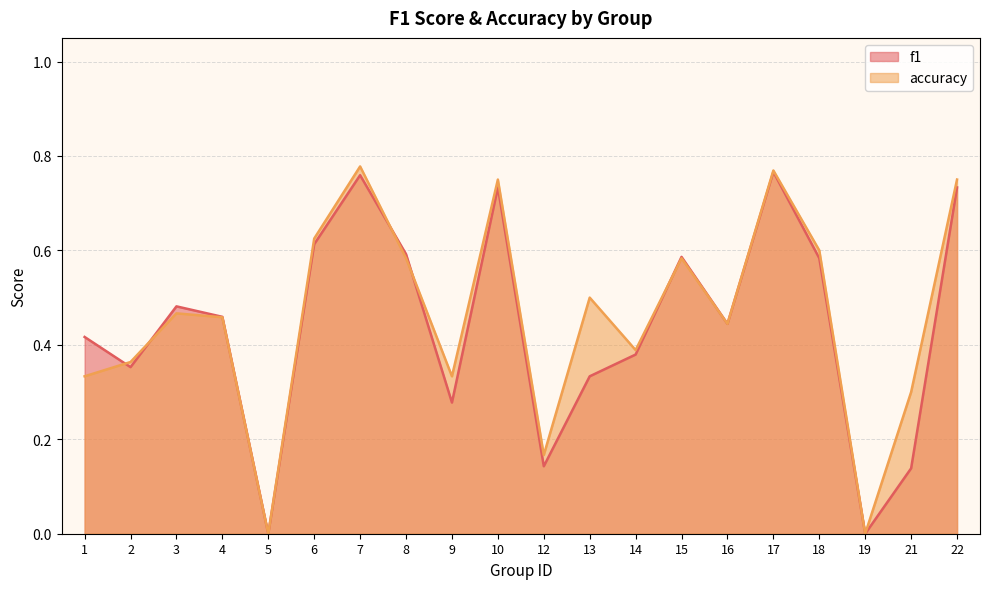

At which category does accuracy reach its first local valley?

5